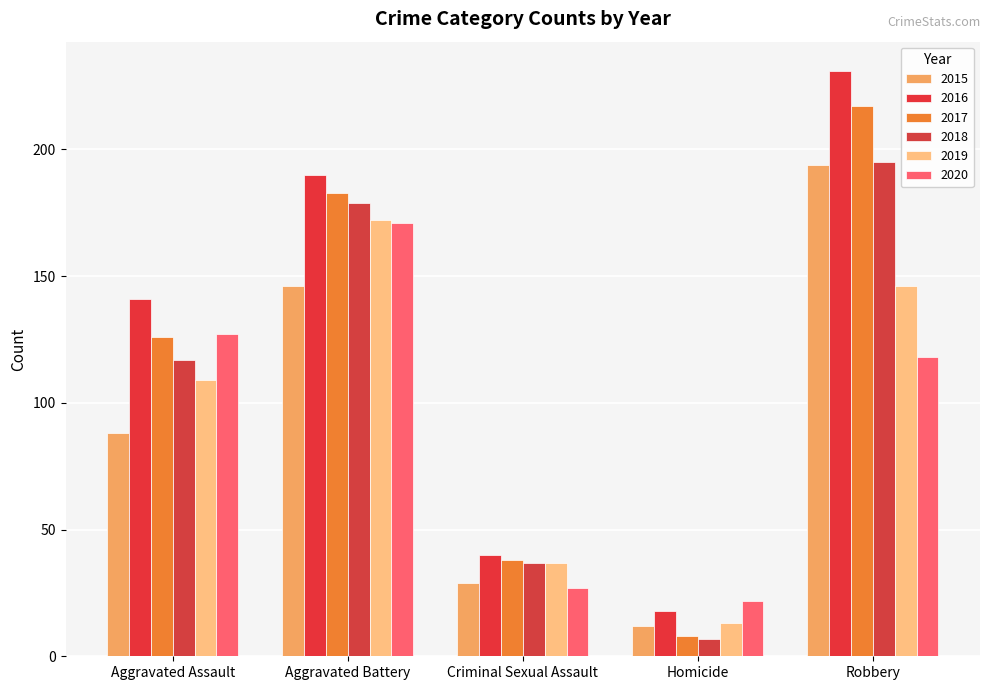

How many bars are there in each group?

6